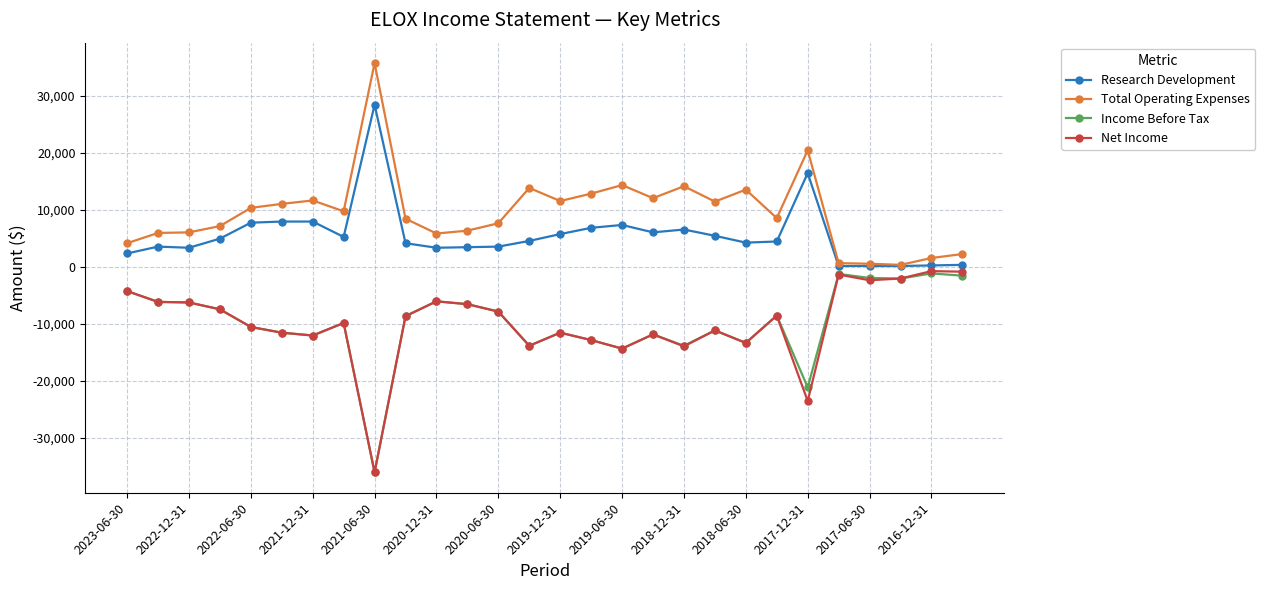

True or false: Net Income and Research Development intersect in this chart.

False